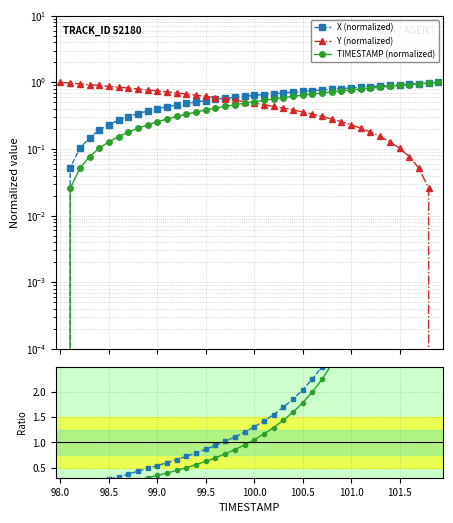

True or false: TIMESTAMP (normalized) and T/Y ratio intersect in this chart.

False